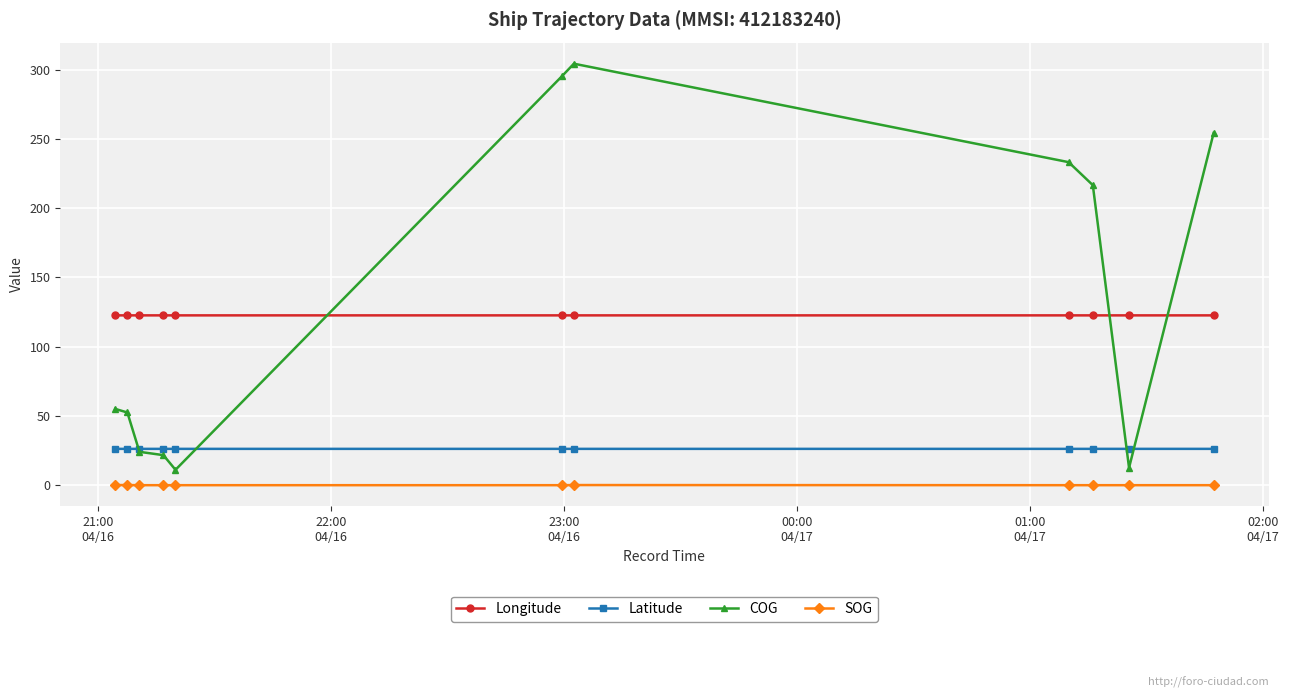

Rank the series by their maximum value, from lowest to highest.

SOG, Latitude, Longitude, COG